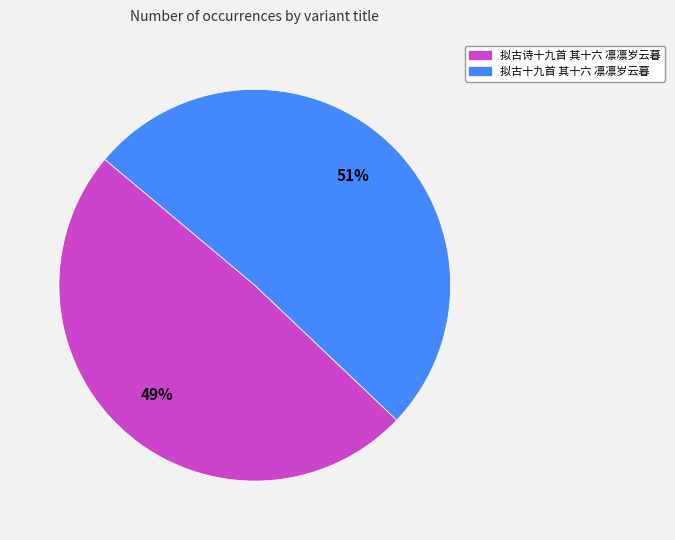

The 拟古诗十九首 其十六 凛凛岁云暮 slice represents 38% of the pie. True or false?

False